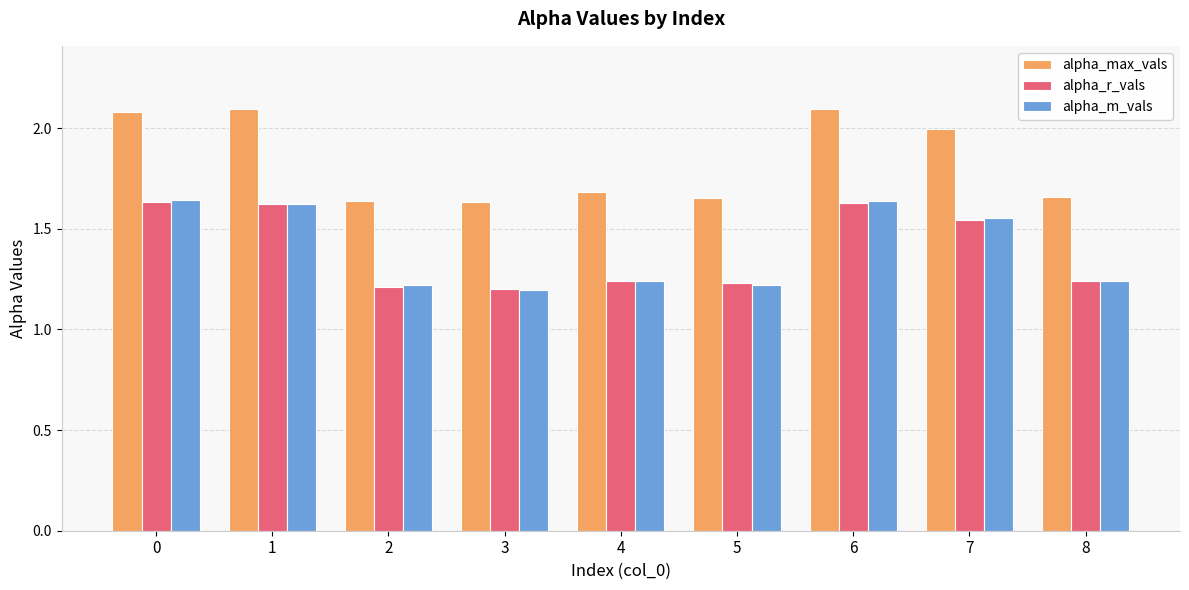

What is the sum of all alpha_r_vals values?

12.6